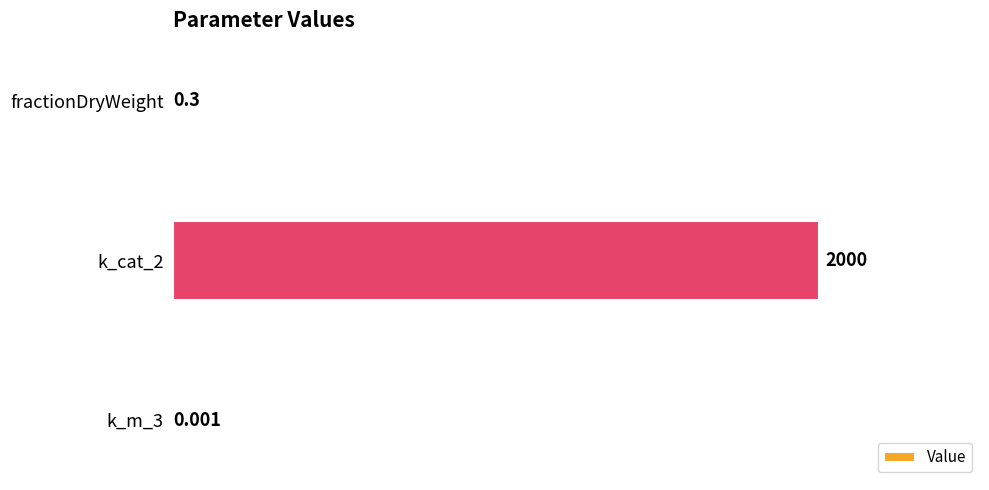

Where is the data nearest to the value 1000?

fractionDryWeight